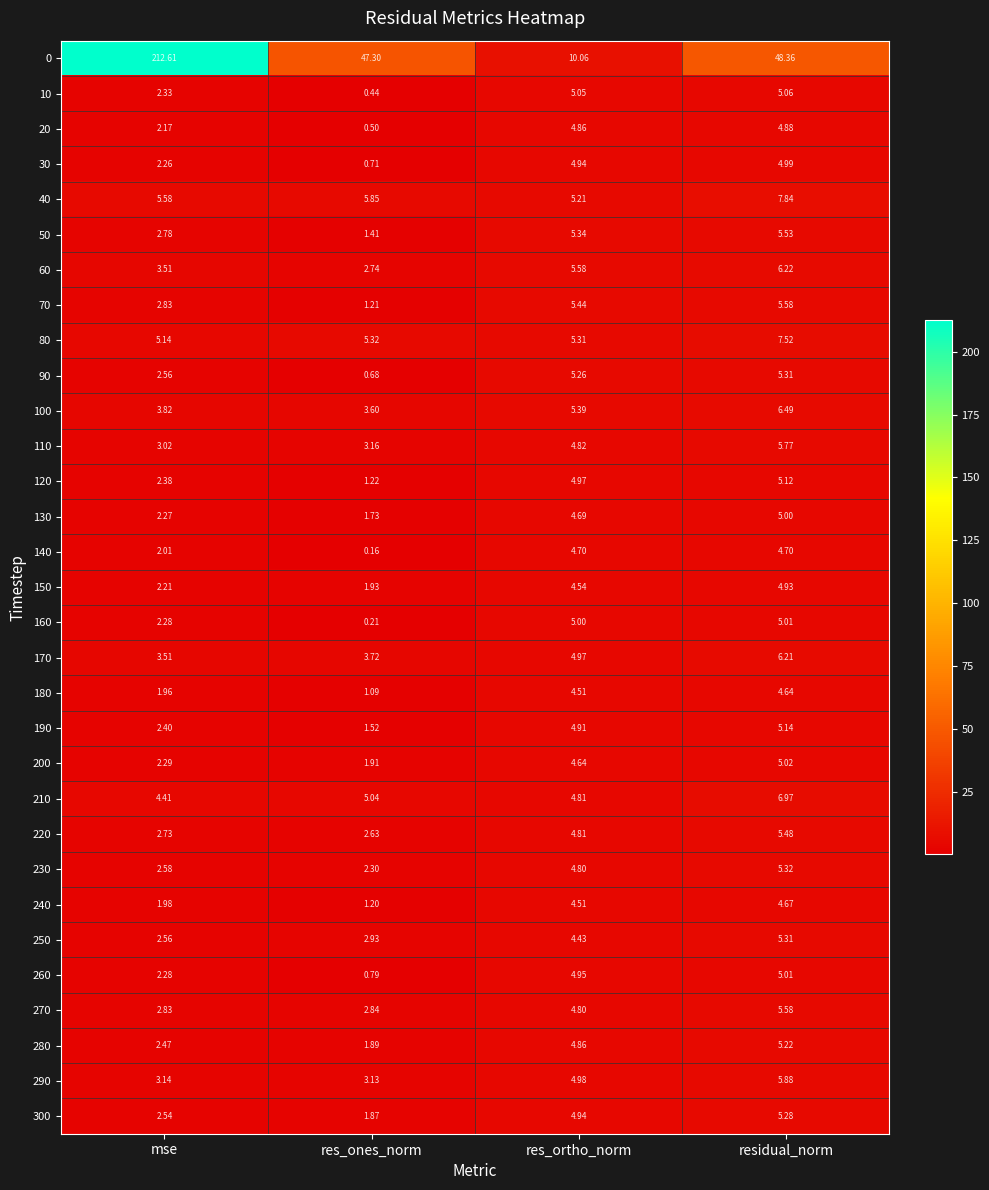

At which label is 80 closest to 6?

res_ones_norm